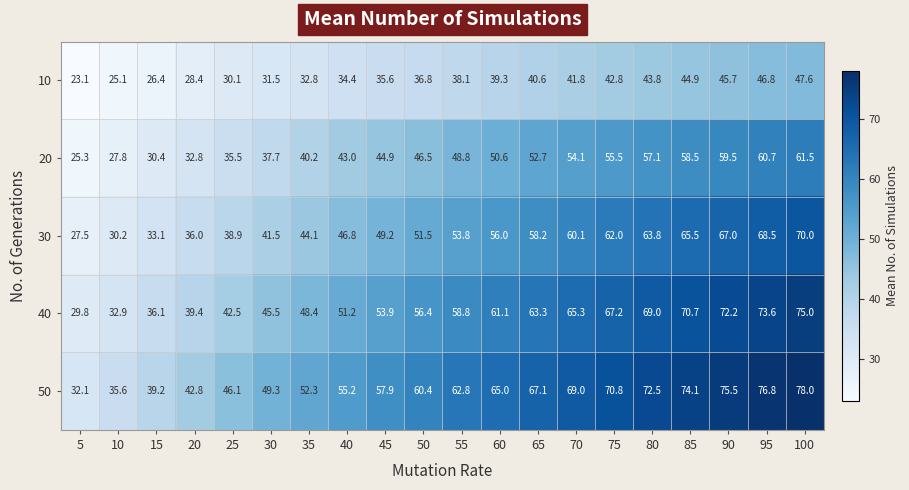

Rank the series by their maximum value, from highest to lowest.

50, 40, 30, 20, 10